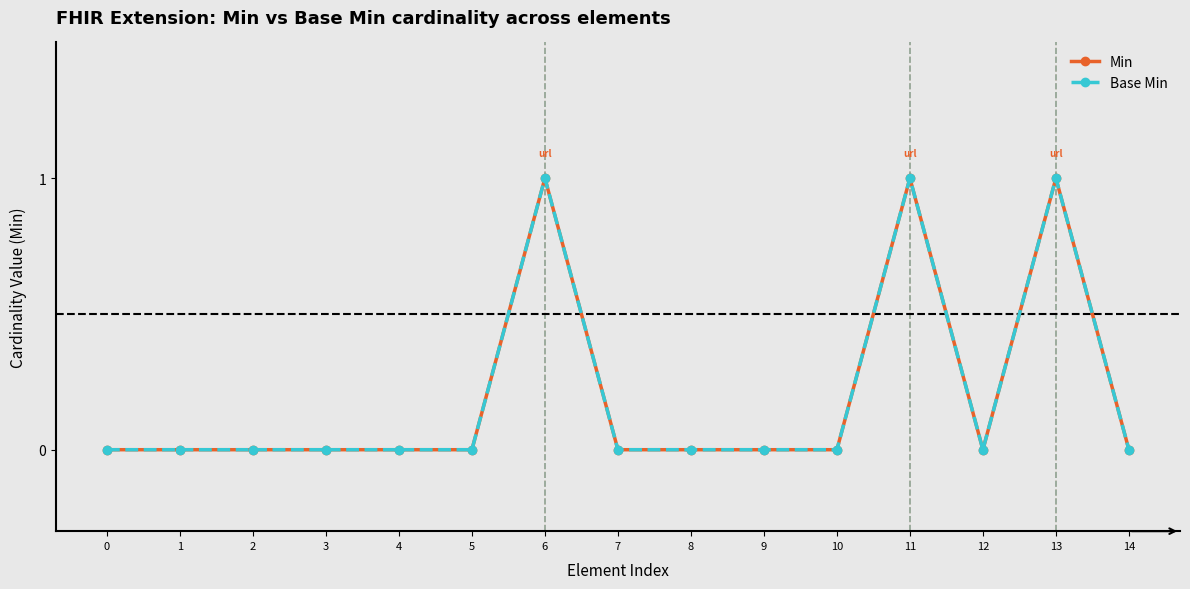

Is this an area chart (filled region under the line)?

No